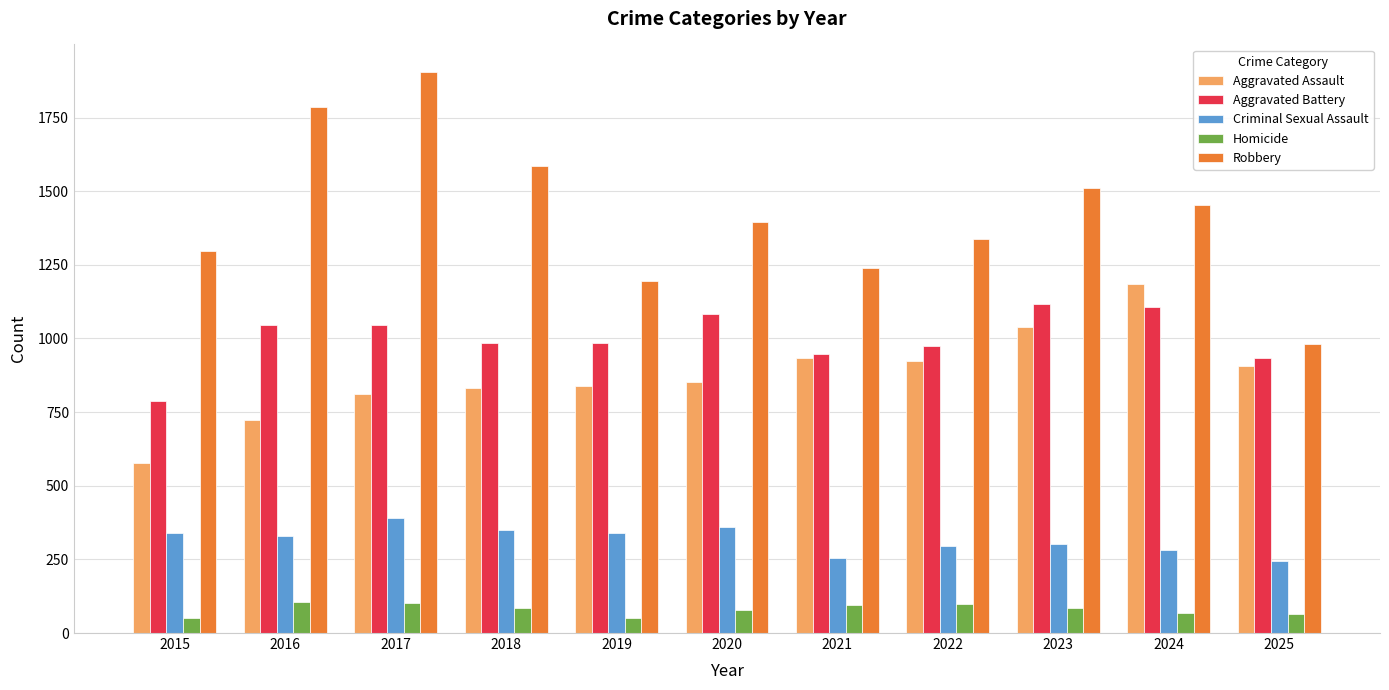

What is the spread (max minus min) of values at 2020?

1317